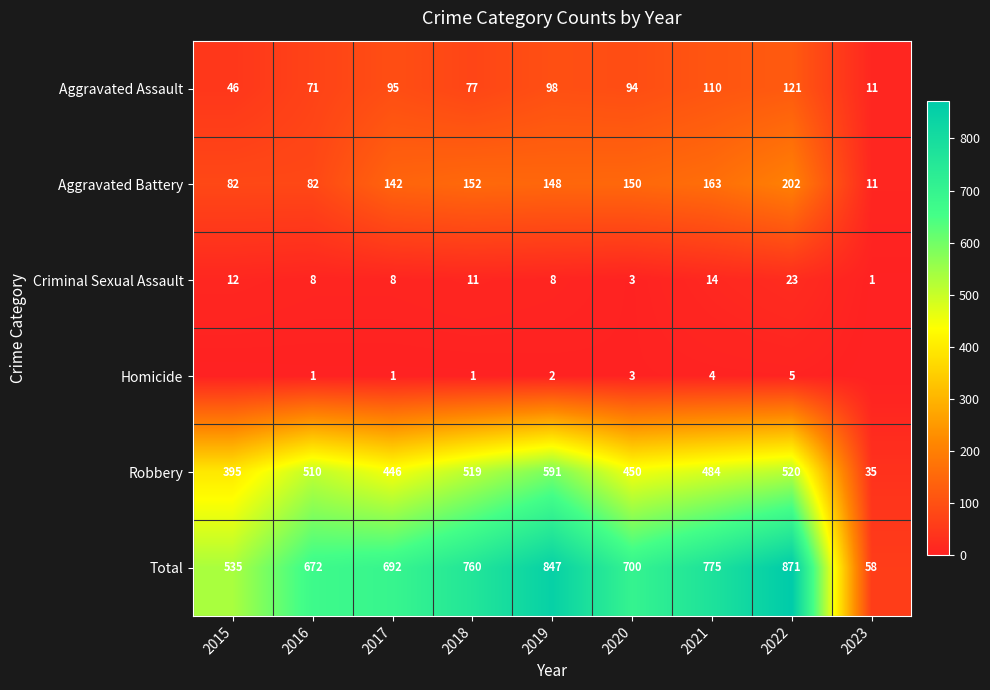

At which label does Aggravated Battery first exceed 148?

2018